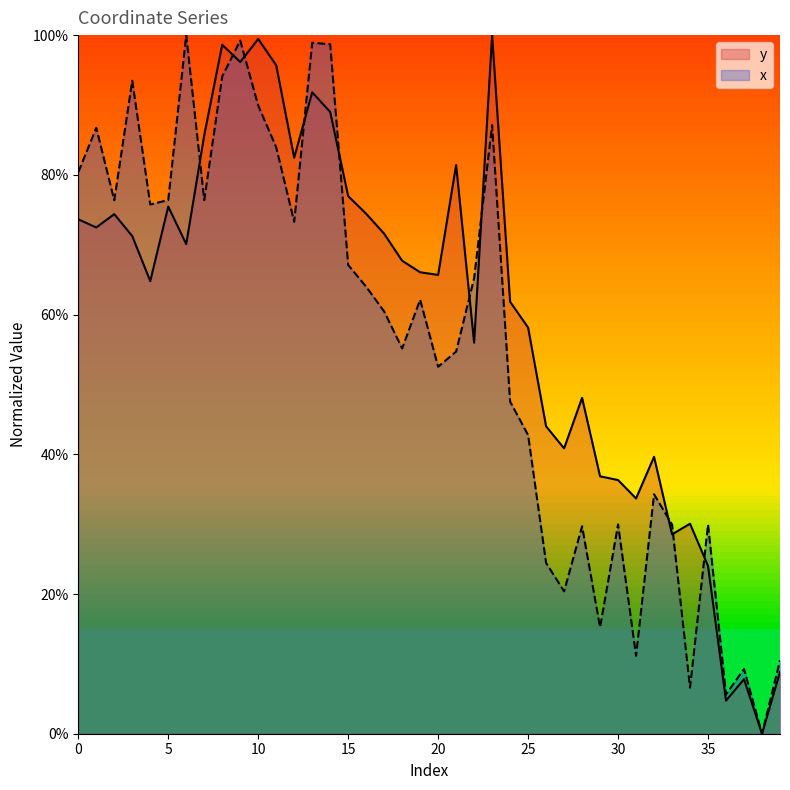

At which label does x reach its minimum?

38